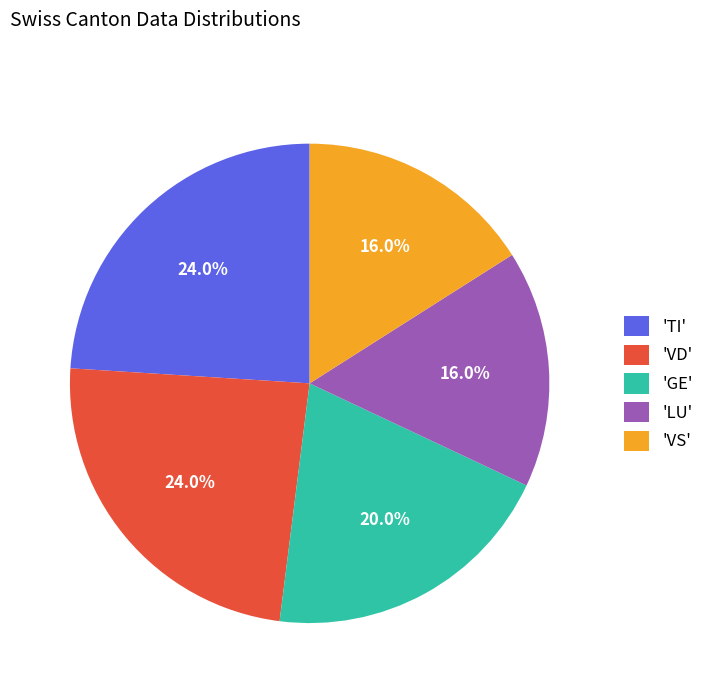

Is there any slice that represents more than half of the pie?

No